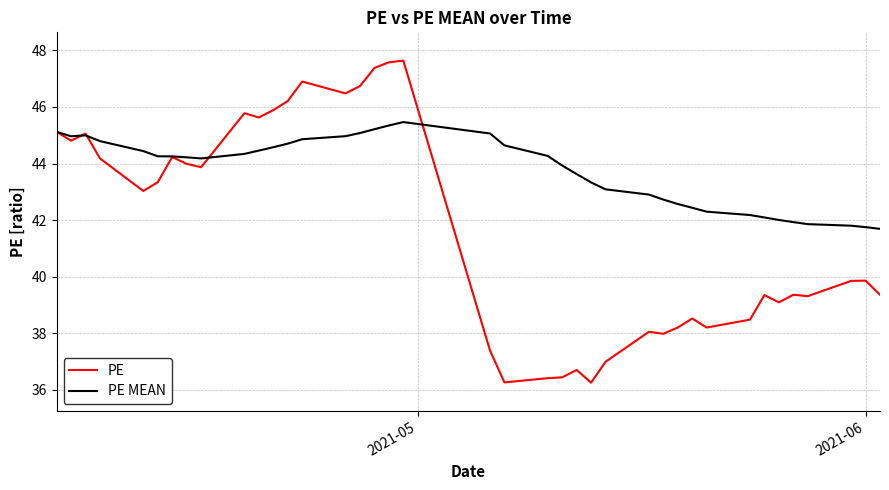

In PE, how many points are lower than both neighbors (excluding endpoints)?

11